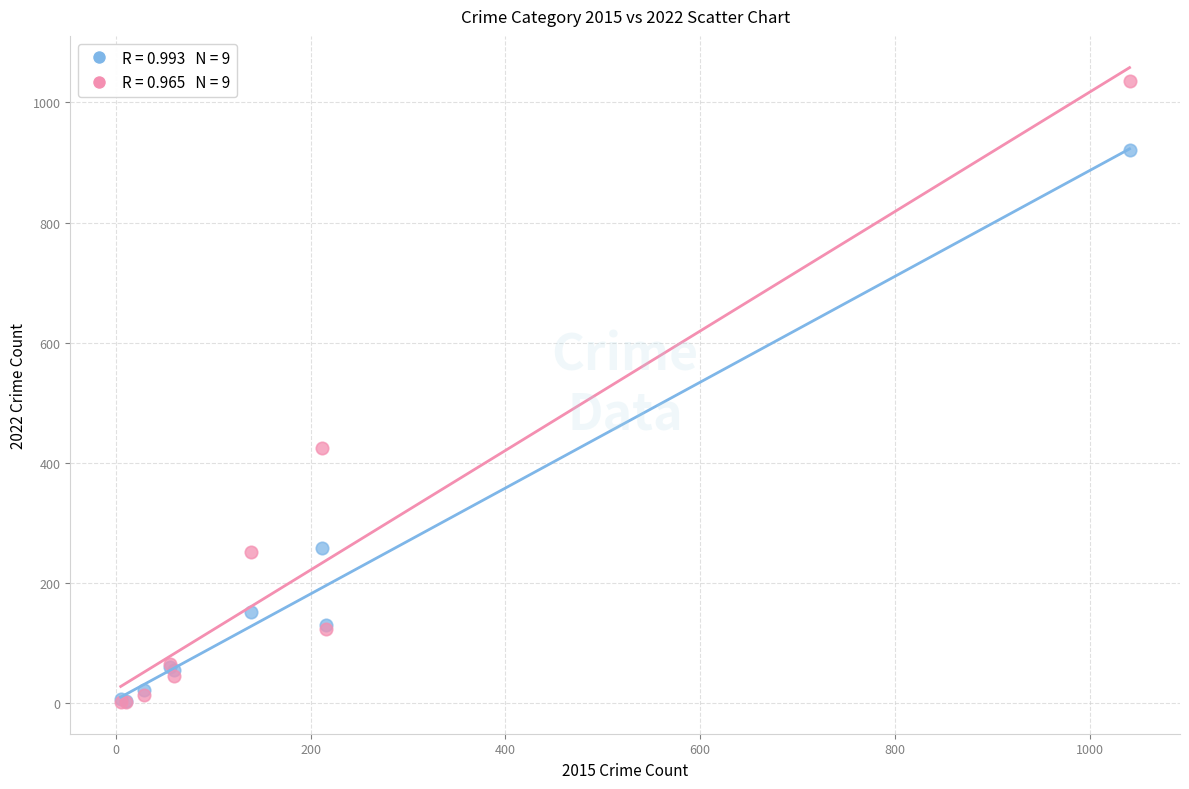

Across all series, what Y value is closest to 518?

424